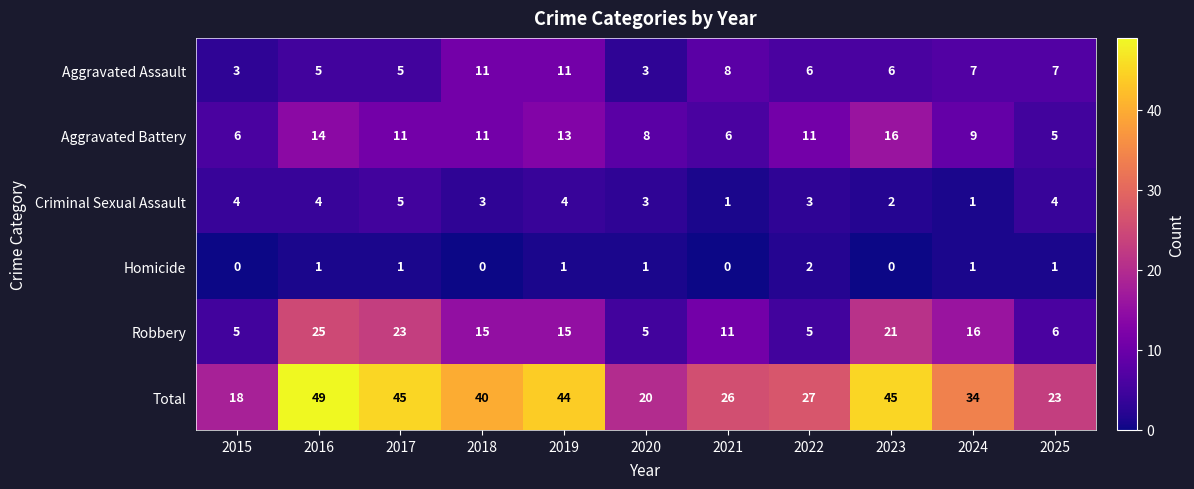

Read the Aggravated Assault value at 2023.

6